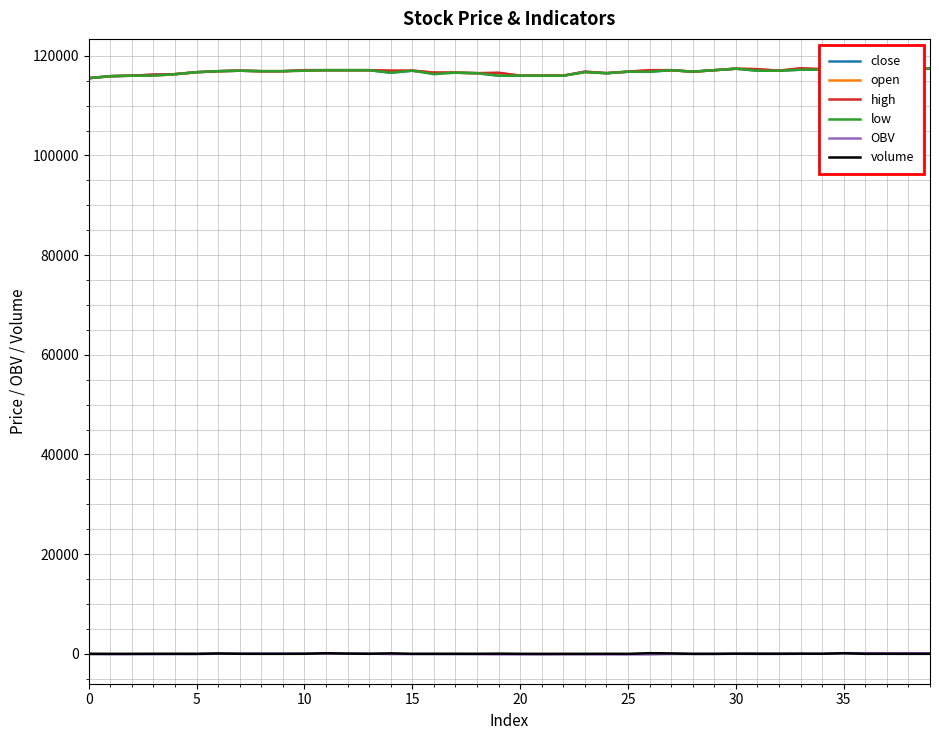

True or false: low and OBV intersect in this chart.

False